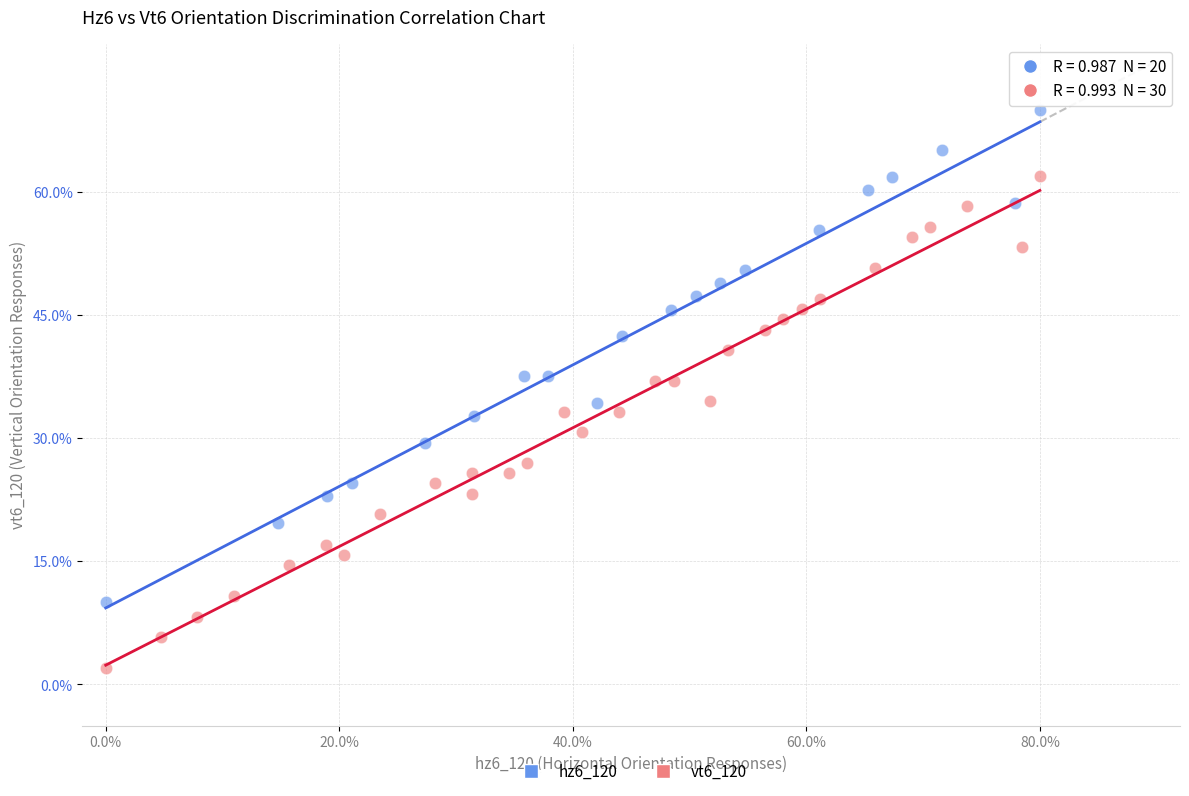

What are all the series names shown in the legend?

hz6_120, vt6_120